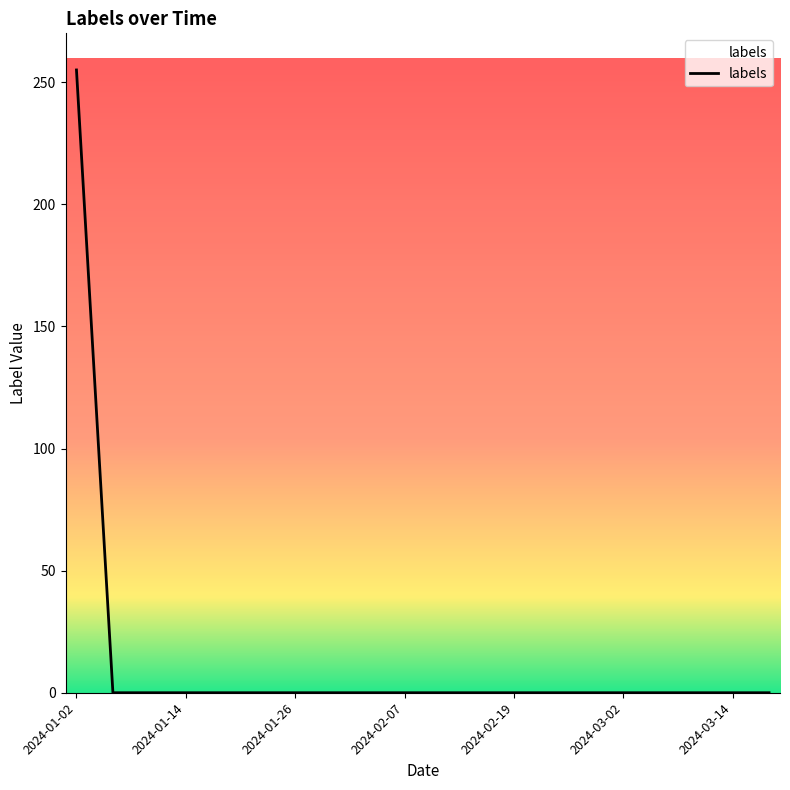

What is the difference between the maximum and minimum values?

255